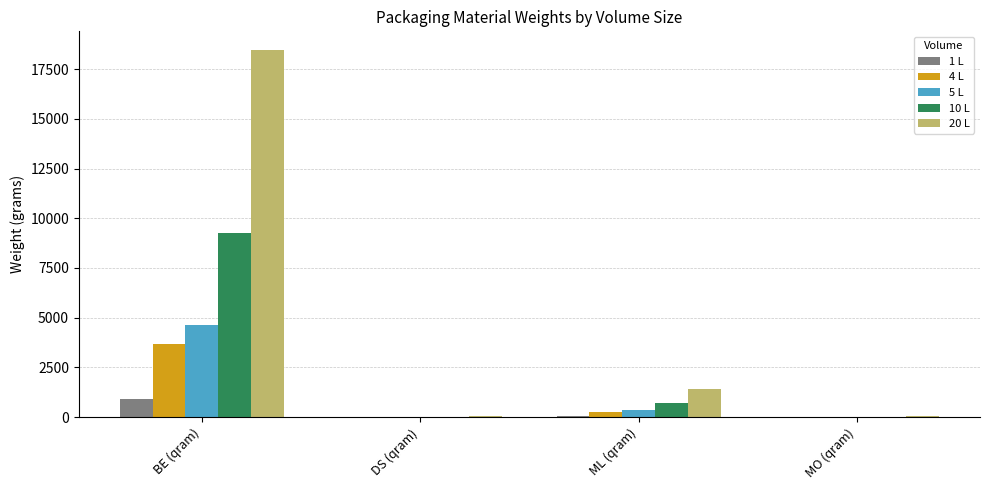

What is the approximate value of 20 L at DS (qram)?

70.0